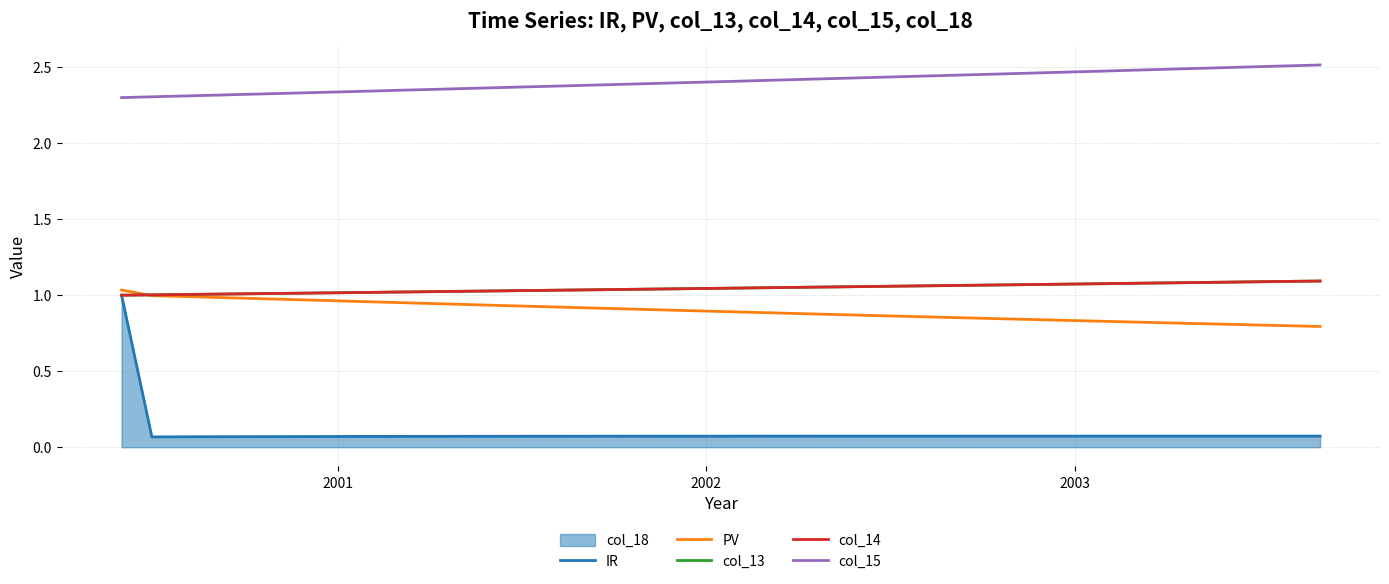

What is the difference between the second highest and second lowest values in the col_13 series?

0.1